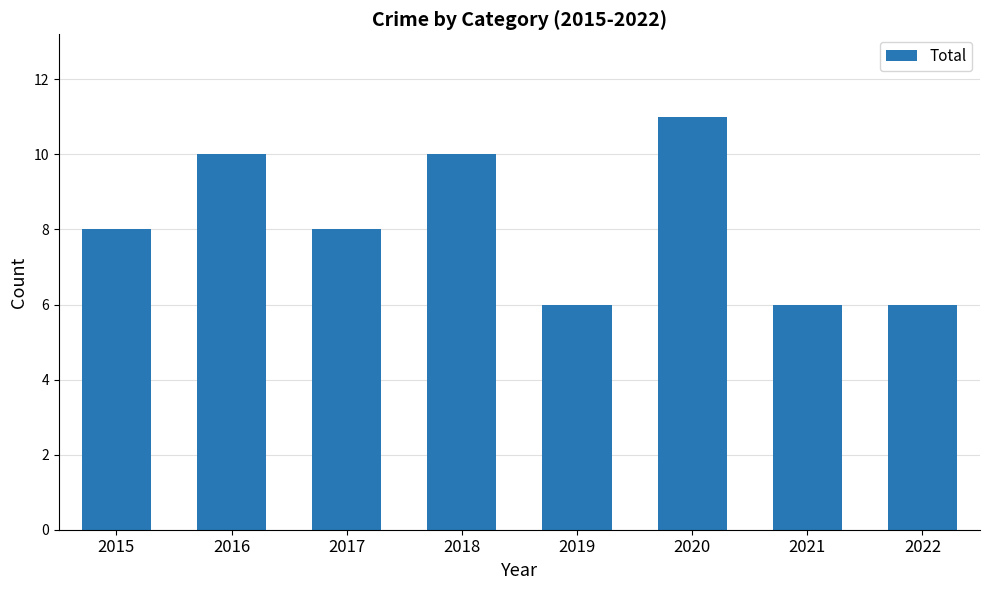

What is the value of the 1st bar from the left?

8